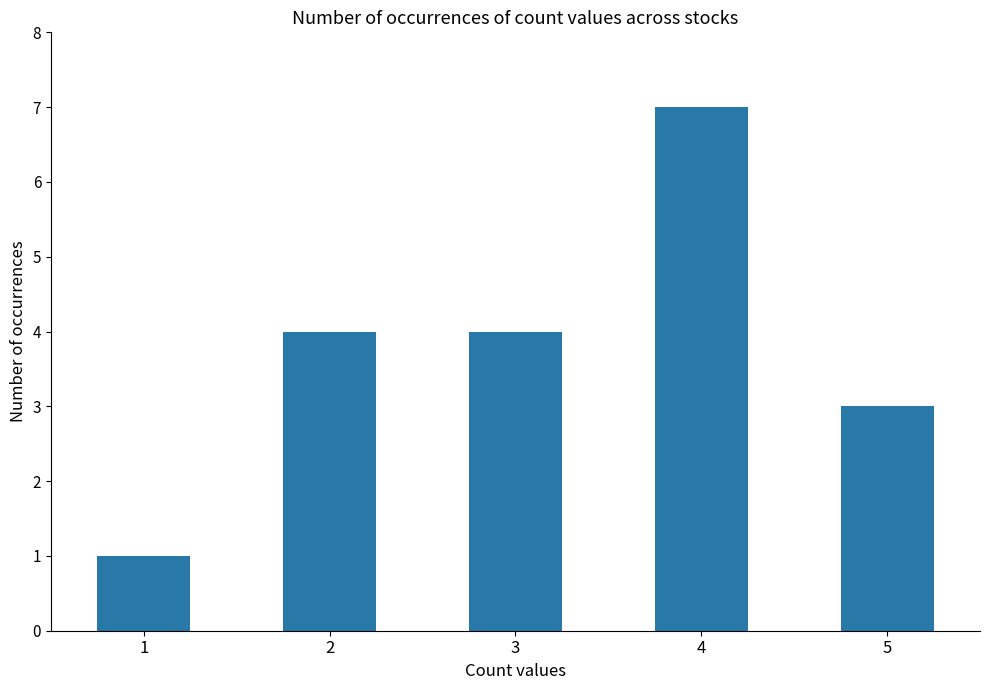

Is it true that the value at 1 is 2?

False